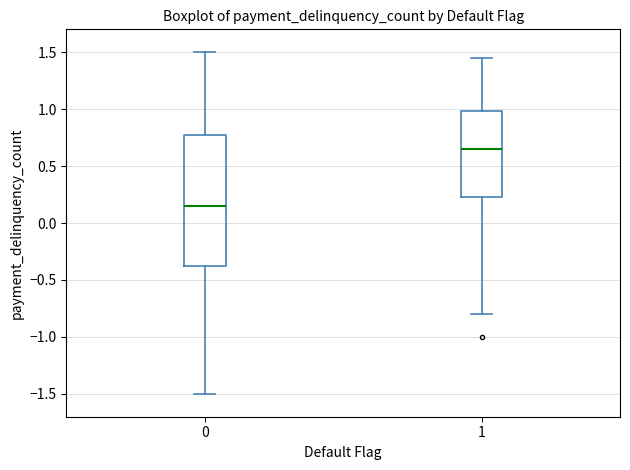

Reading left to right, transcribe this box plot: for each box, give where its median line is, the range the box spans, and where its two whiskers end, as read against the y-axis. The values are not printed on the chart, so give them approximately, as read against the axis.

0: median 0.15, box -0.35 to 0.80, whiskers -1.50 to 1.50
1: median 0.65, box 0.25 to 1.00, whiskers -0.80 to 1.45